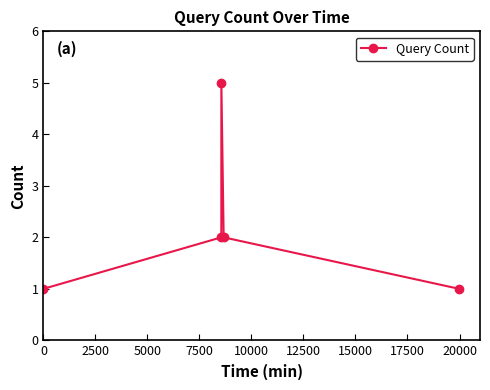

What is the difference between the maximum and second lowest values?

4